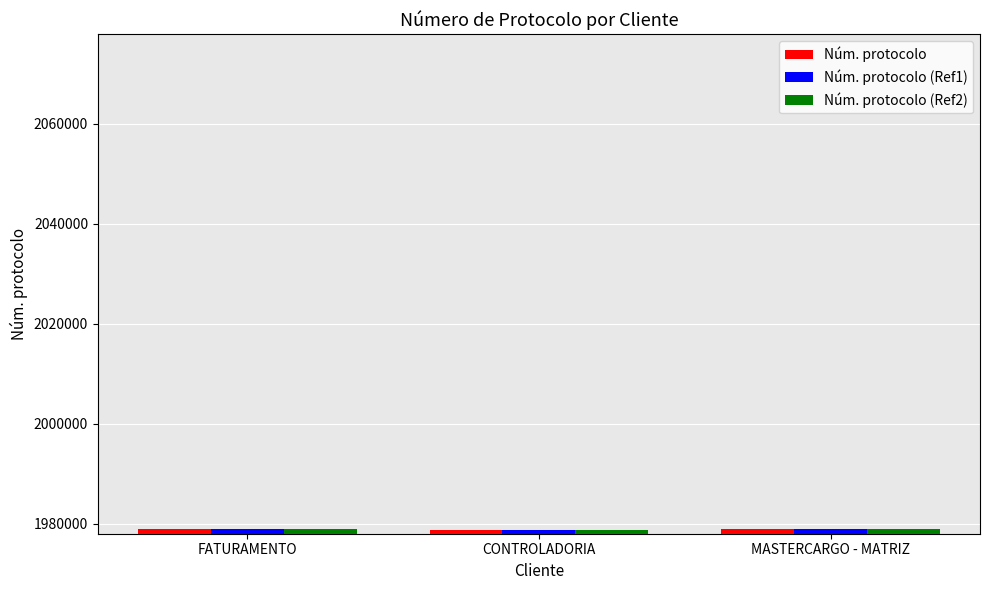

Does the chart contain any negative values?

No